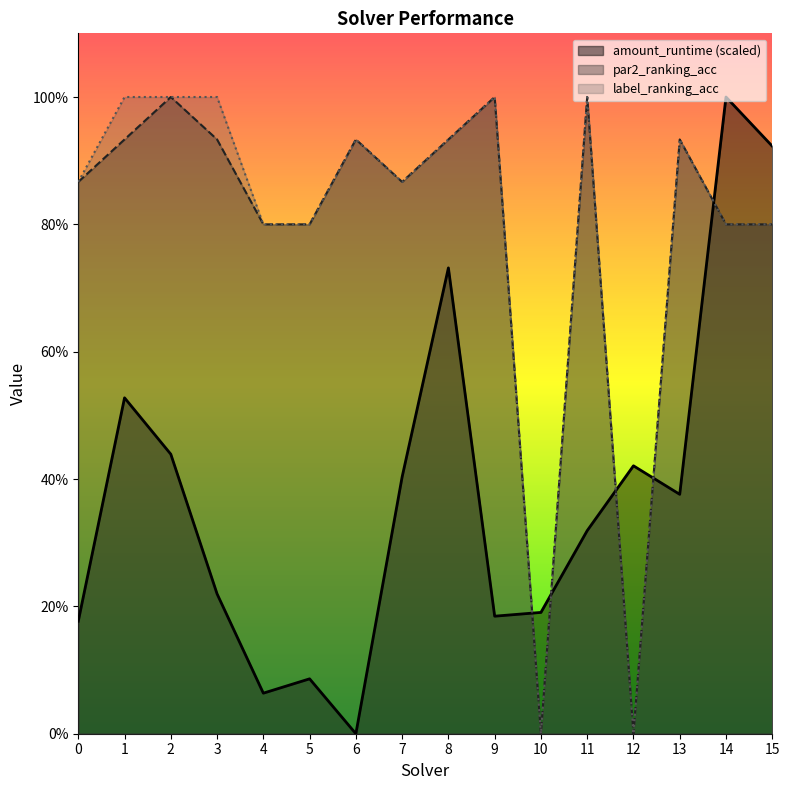

Which series has the largest total across all categories?

label_ranking_acc